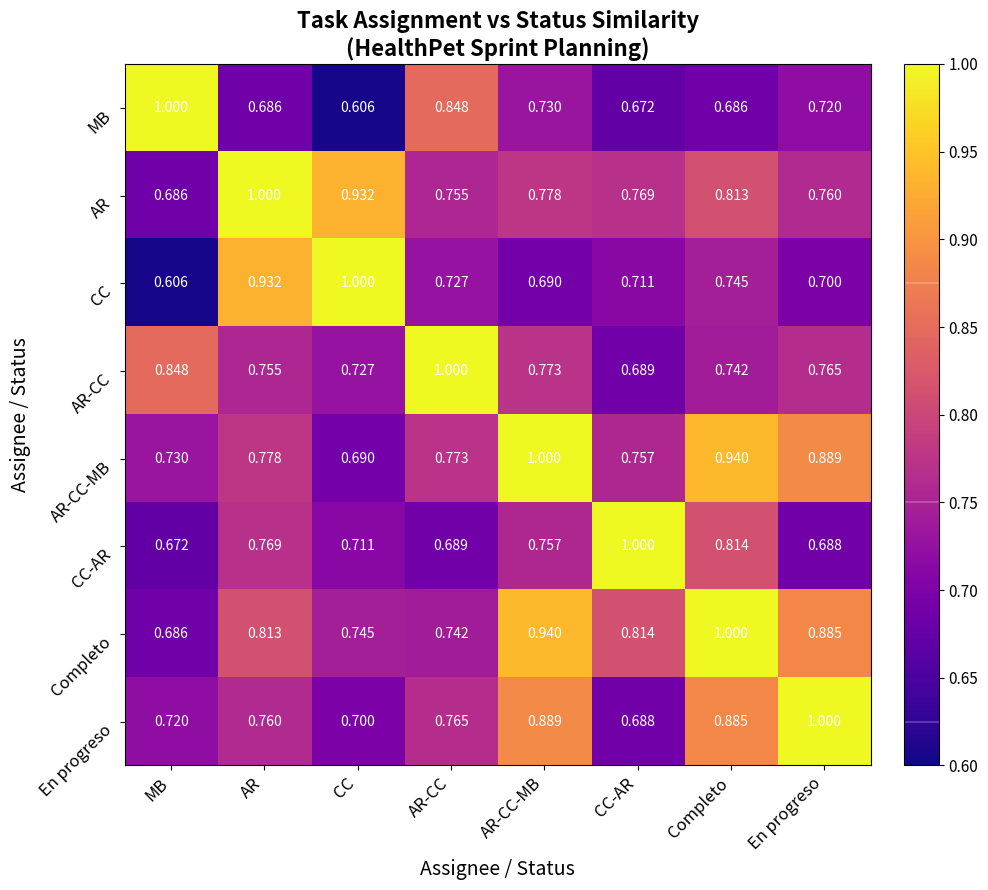

Rank the categories by Completo value from highest to lowest.

Completo, AR-CC-MB, En progreso, CC-AR, AR, CC, AR-CC, MB